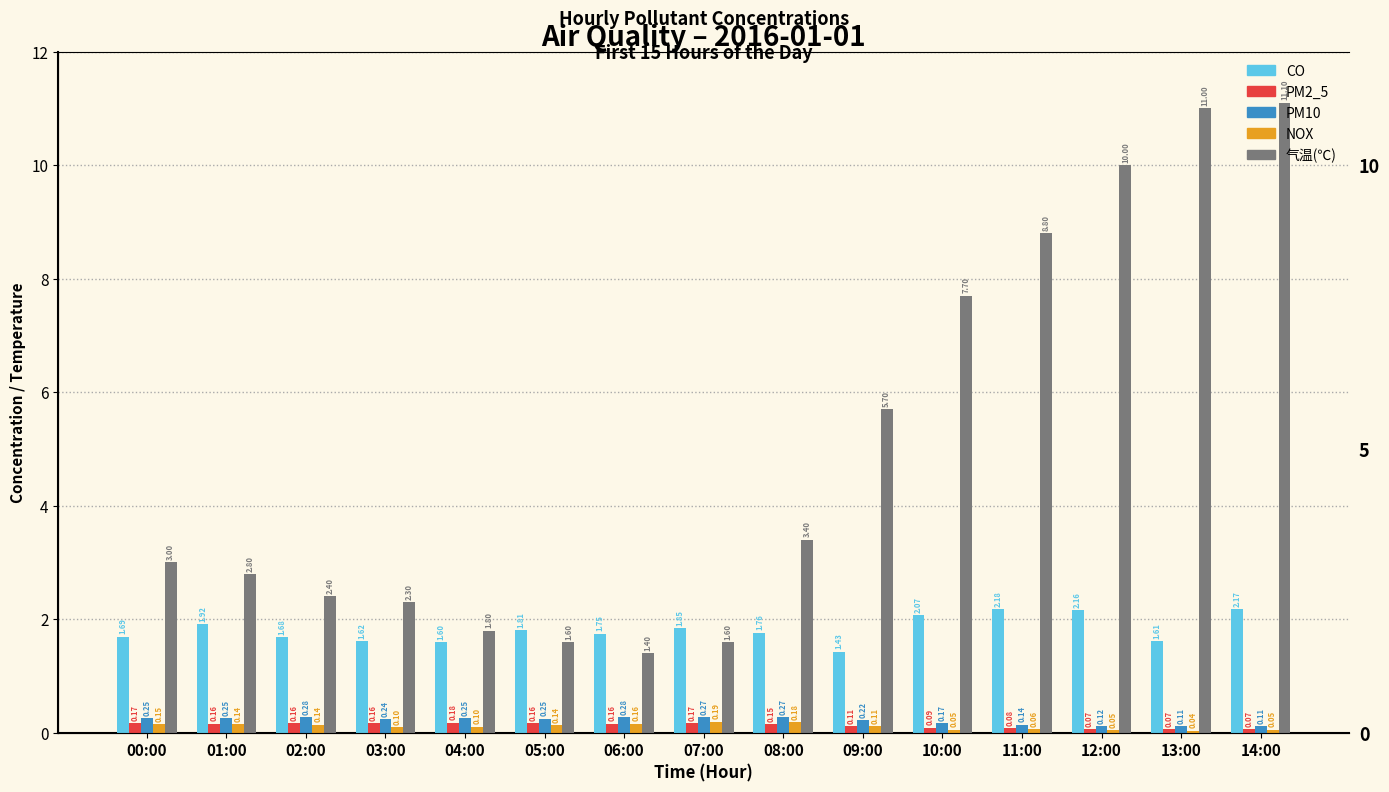

List the series in order of their peak value, lowest first.

PM2_5, NOX, PM10, CO, 气温(℃)